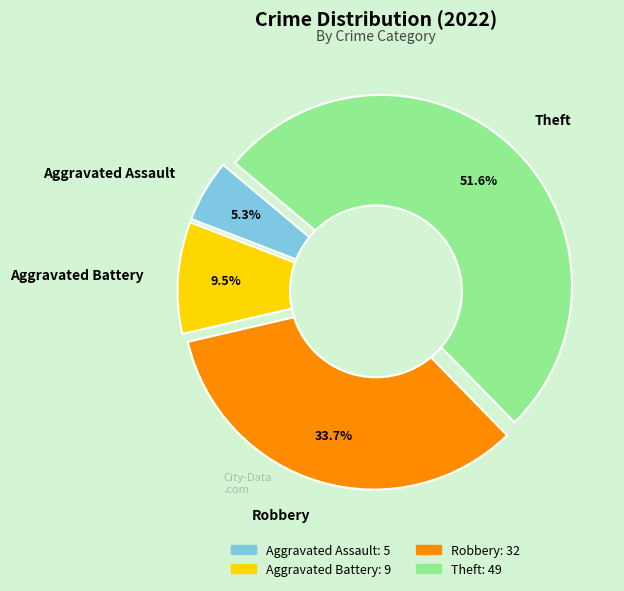

Count the number of slices in the pie.

4